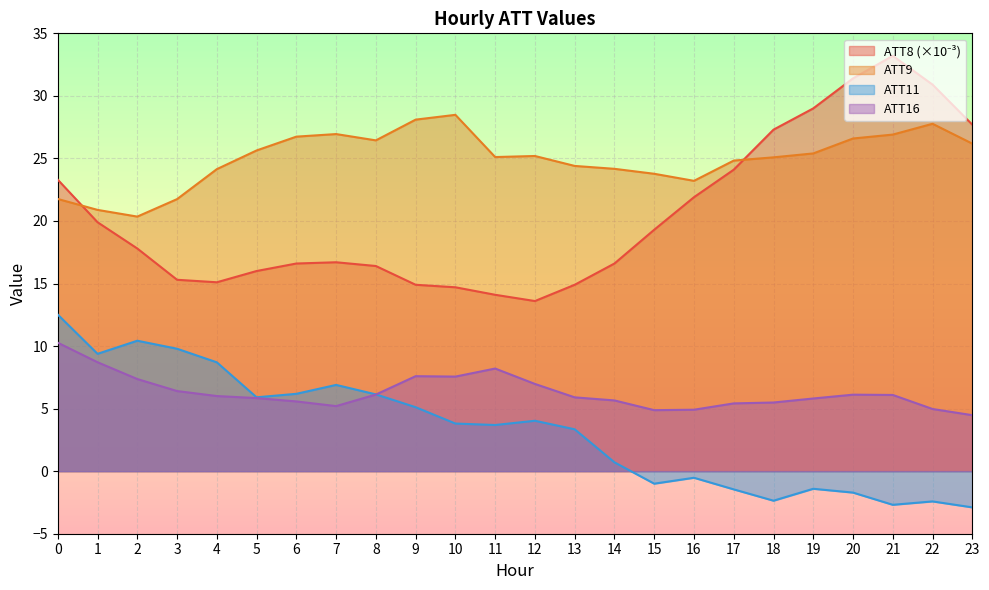

True or false: ATT16 has more than 2 points higher than both neighbors.

True